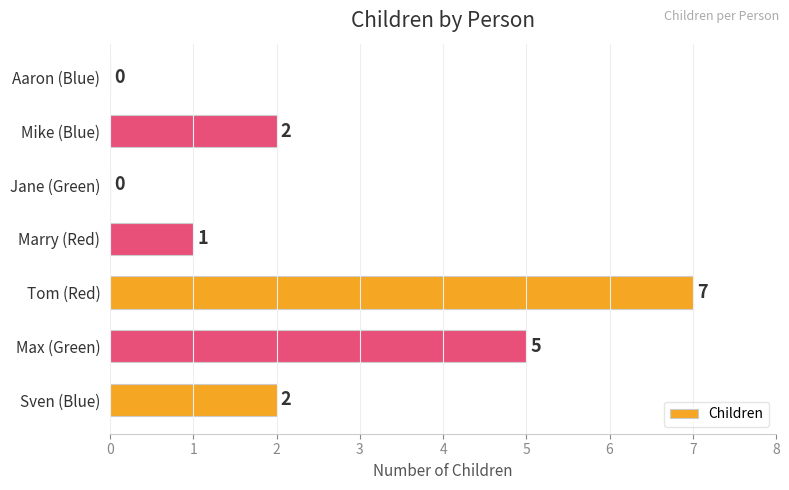

What is the average value?

2